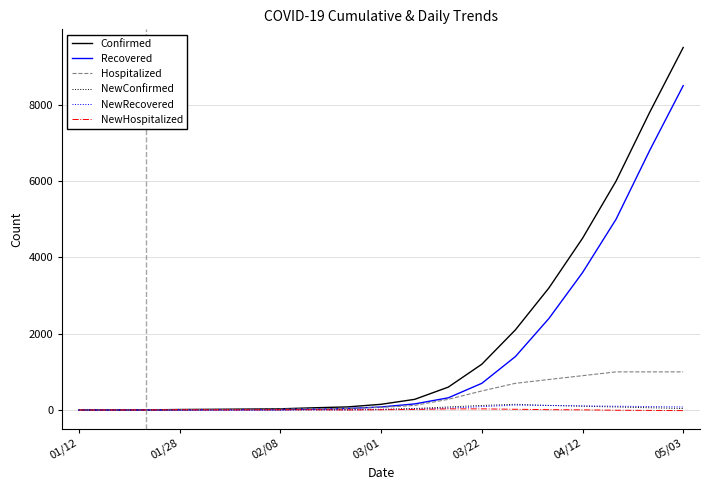

Which series has the largest total across all categories?

Confirmed